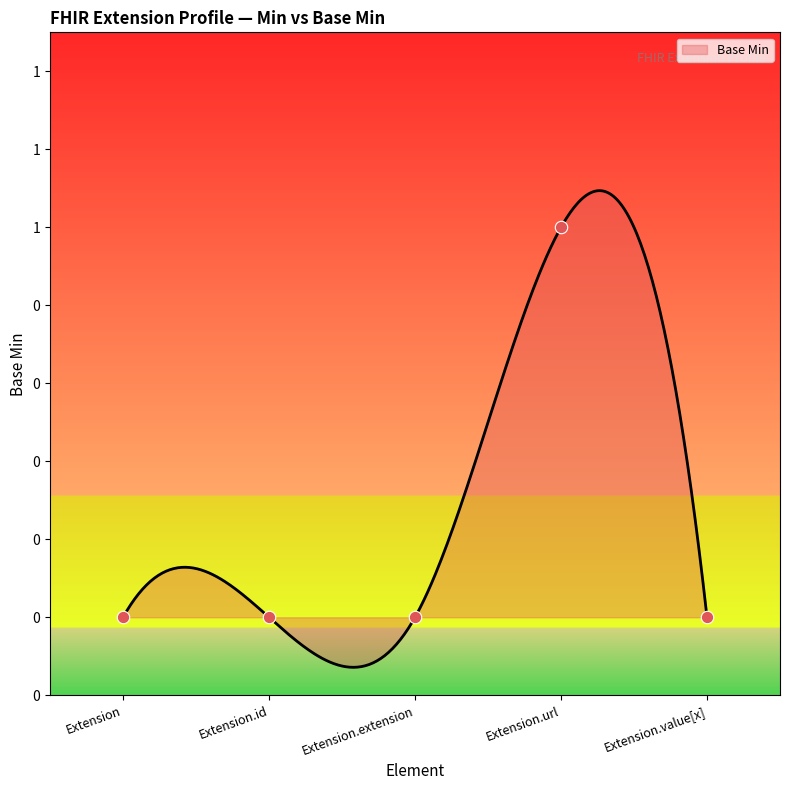

Between Extension.extension and Extension.url, which is larger?

Extension.url